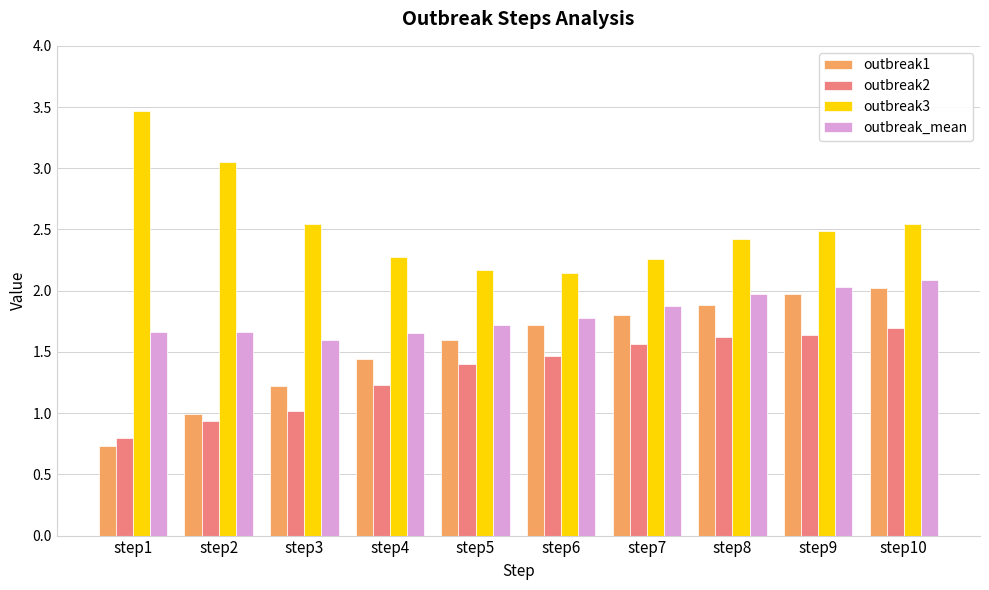

What is the difference between the highest and lowest values at step1?

2.7